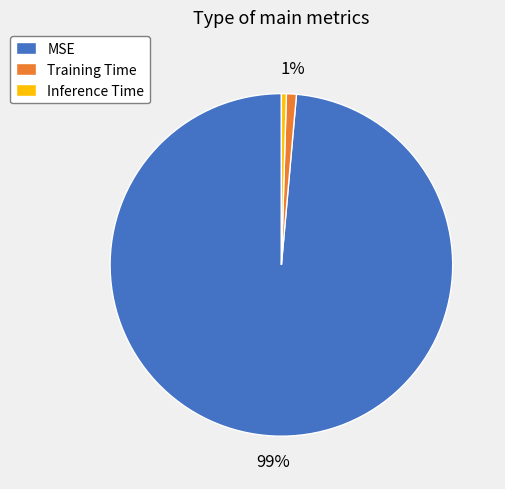

Is the sum of MSE and Inference Time greater than half?

Yes